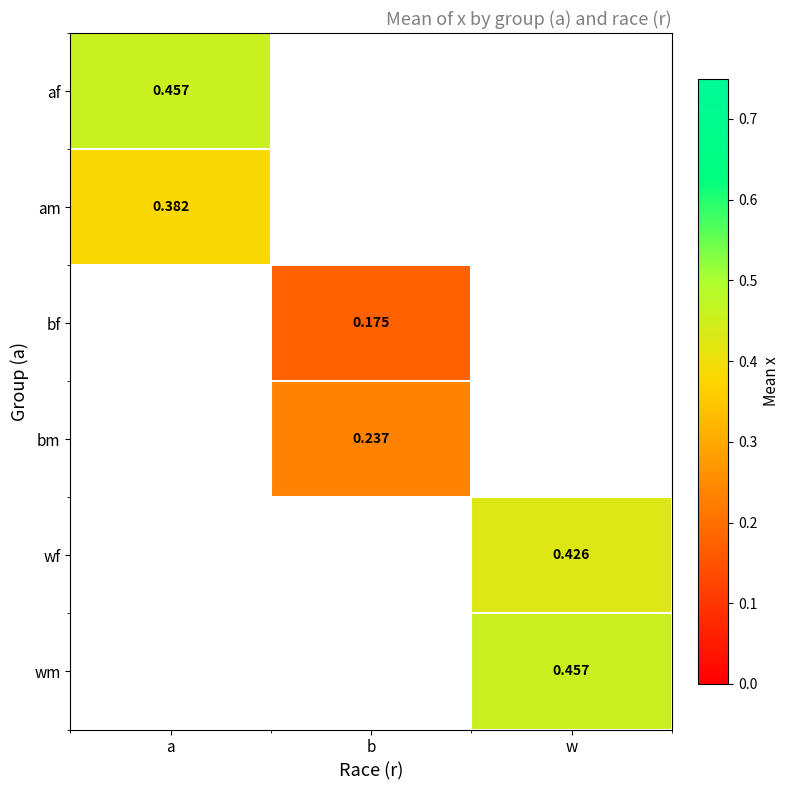

At which category does the chart reach its peak across all series?

a